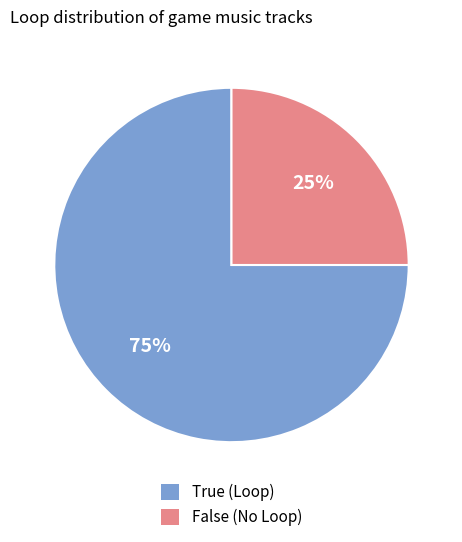

Is it true that True is 63% of the pie?

False